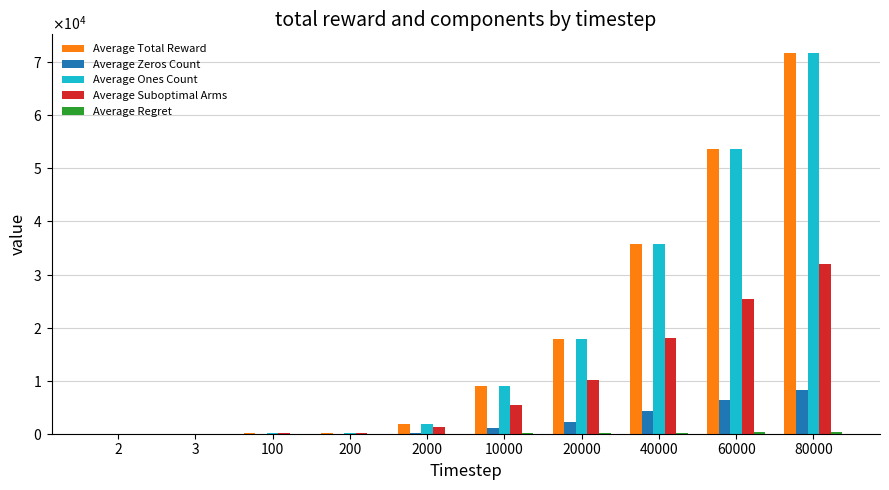

How many bars are there in each group?

5